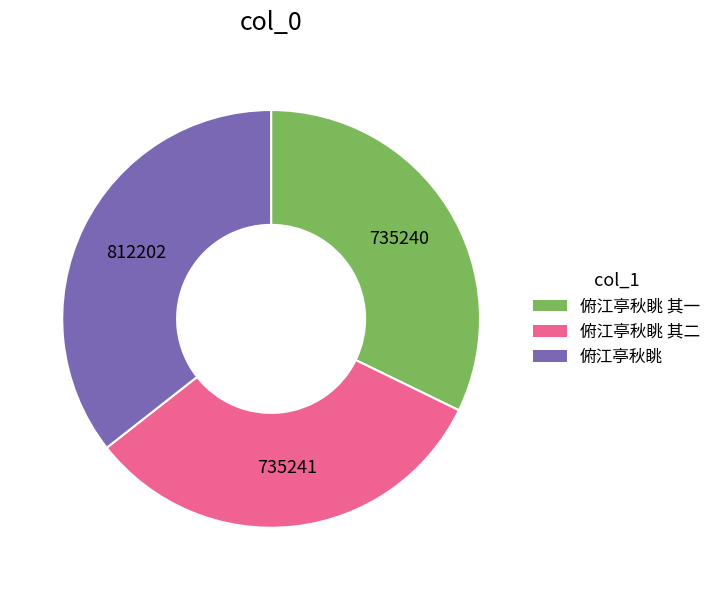

Is there any slice that represents more than half of the pie?

No